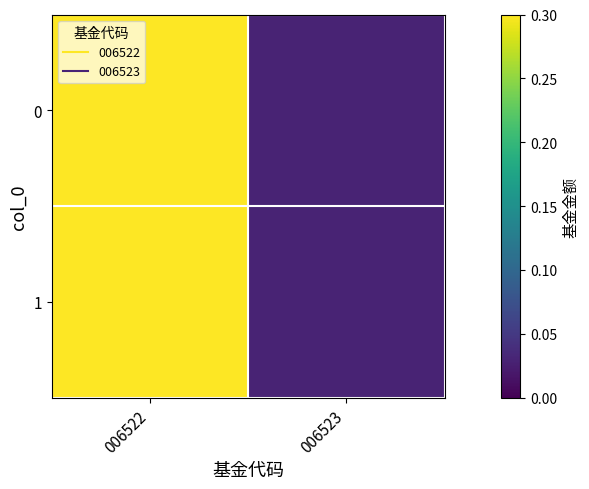

Reading left to right, what are all the values shown in this chart?

0: 006522=0.3	006523=0.0
1: 006522=0.3	006523=0.0